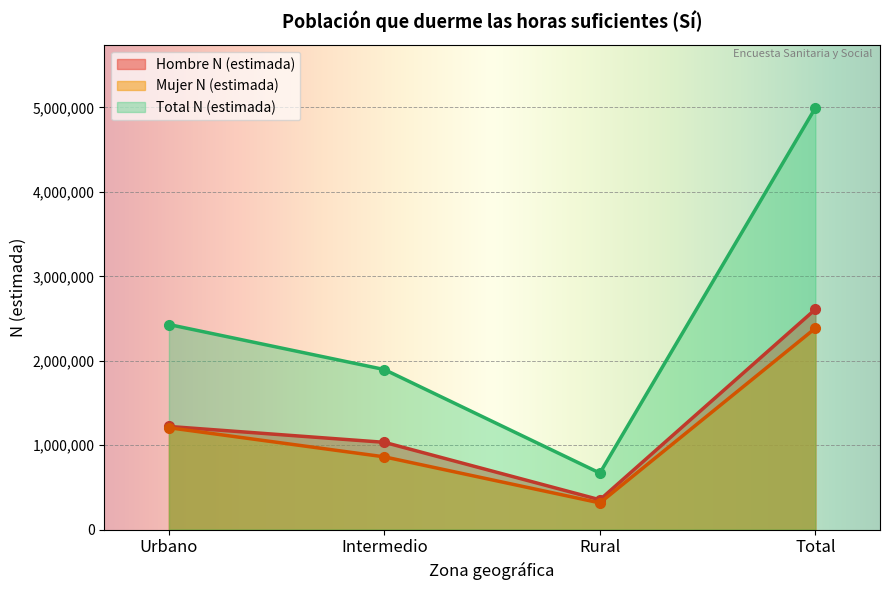

At how many categories does at least one series exceed 4268663?

1